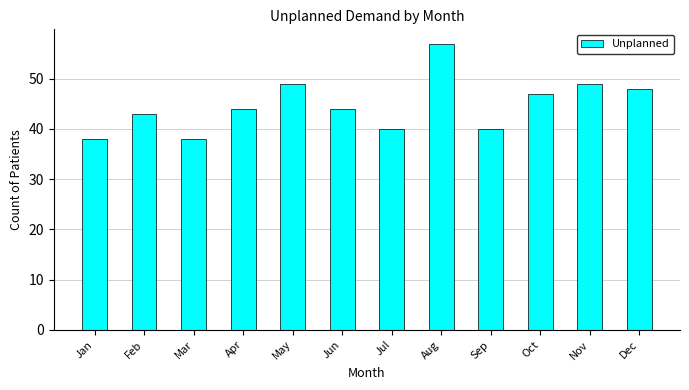

Between Feb and Apr, which is larger?

Apr